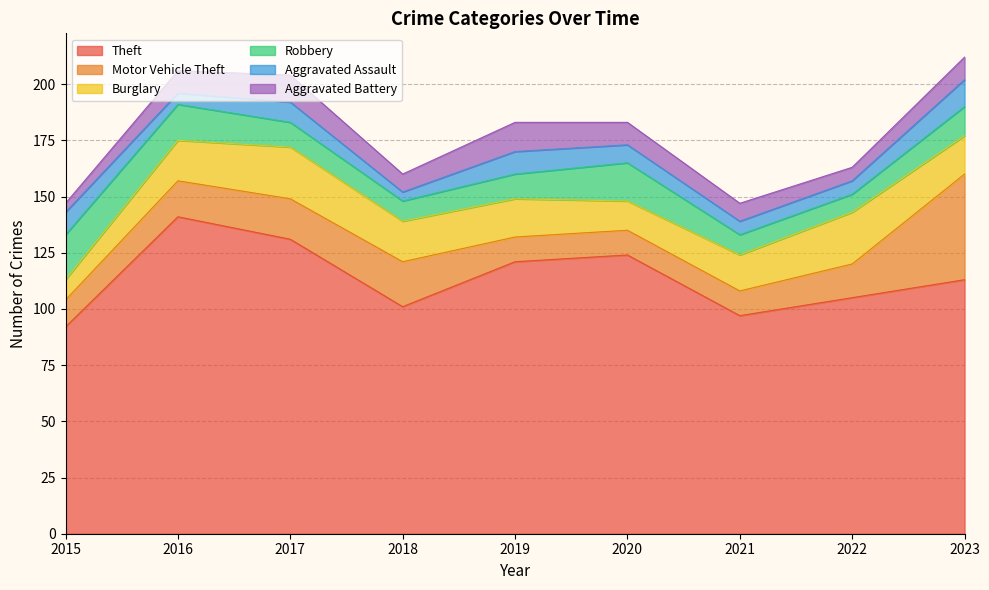

Which series has the widest spread of values?

Theft